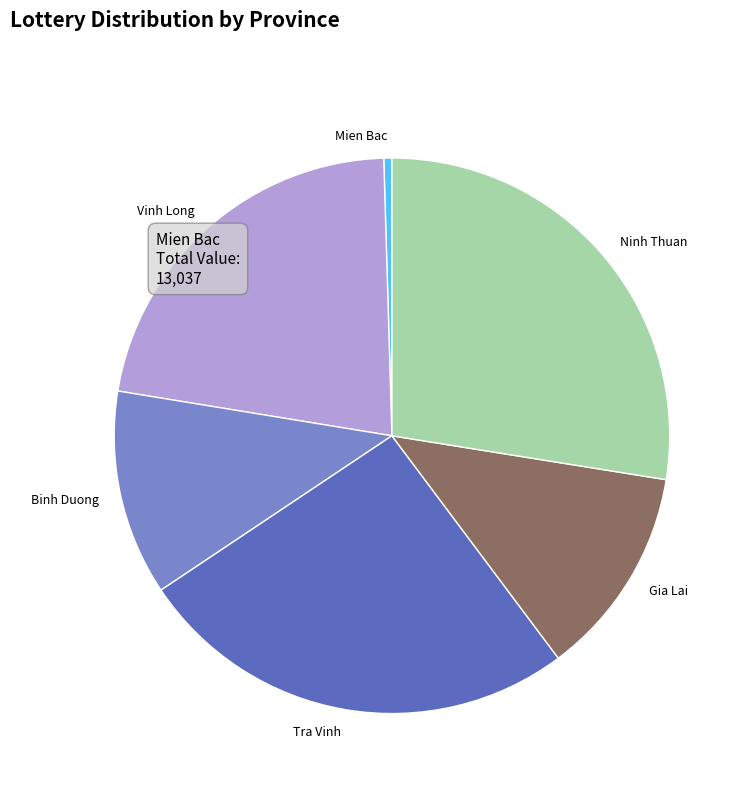

True or false: Tra Vinh accounts for 31% of the total.

False